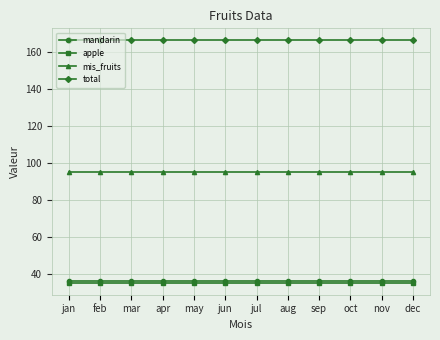

What is the highest value of the apple series?

35.1